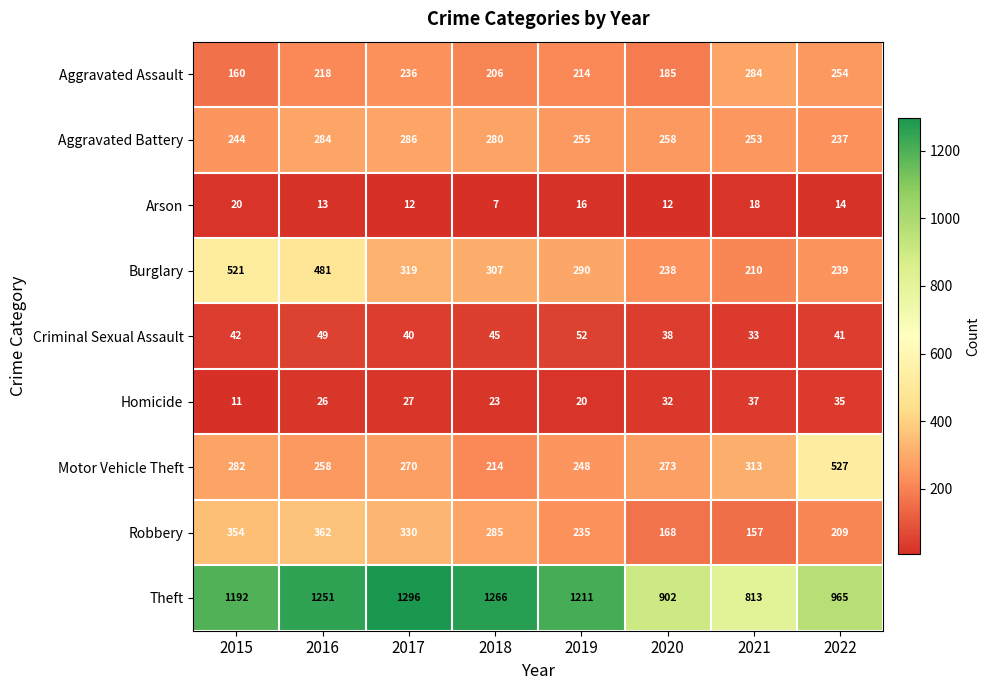

What is the sum of all Theft values?

8896